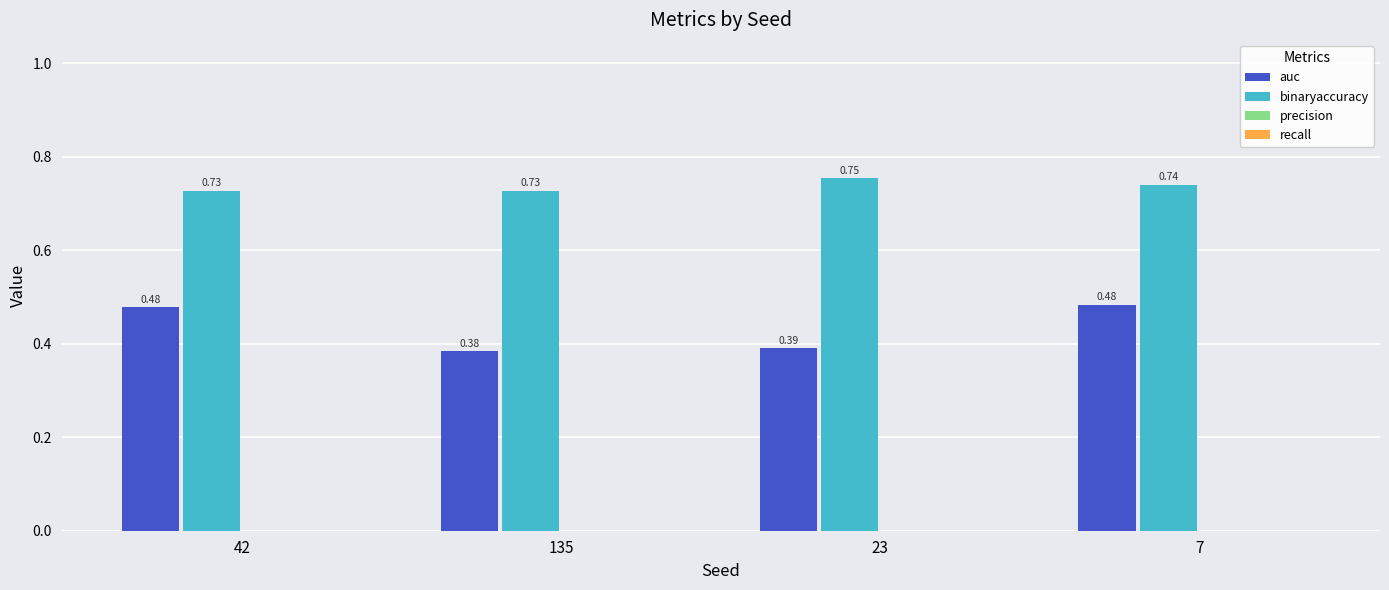

What is the label of the 4th bar from the right?

42